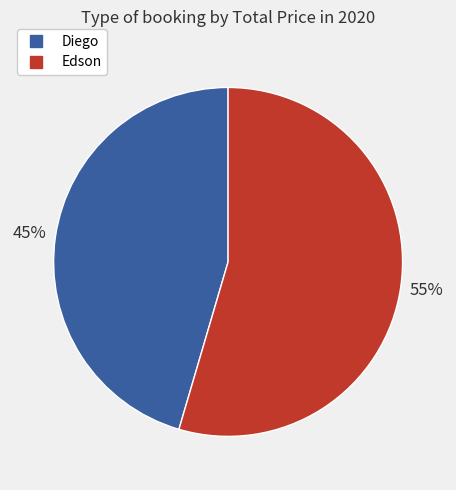

Which slice represents more than half of the pie?

Edson